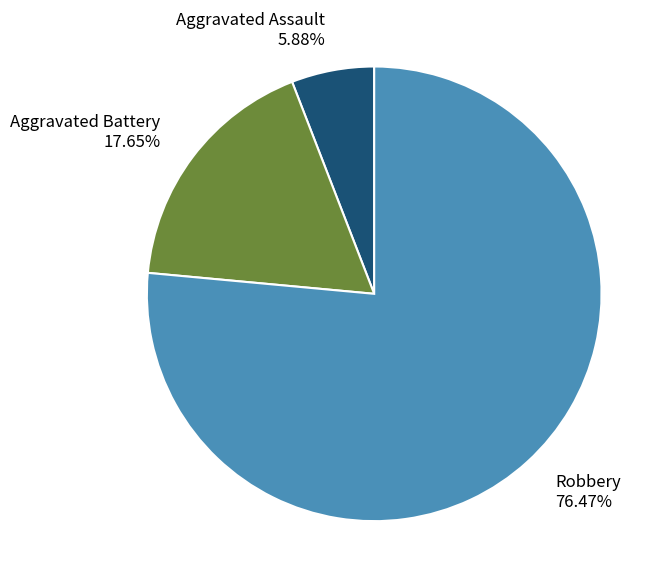

The Robbery slice represents 76% of the pie. True or false?

True